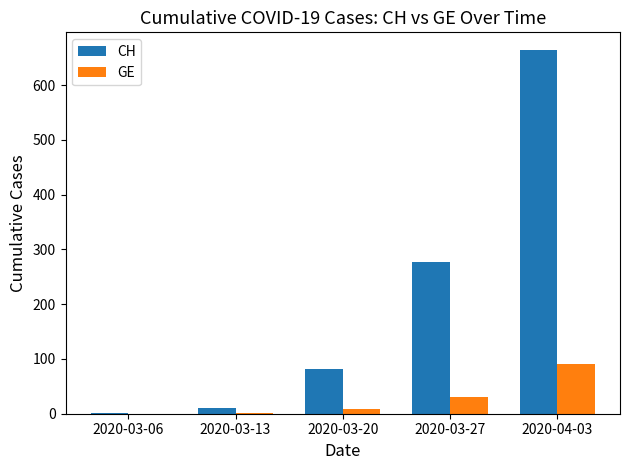

The value of CH at 2020-04-03 is 663. True or false?

True